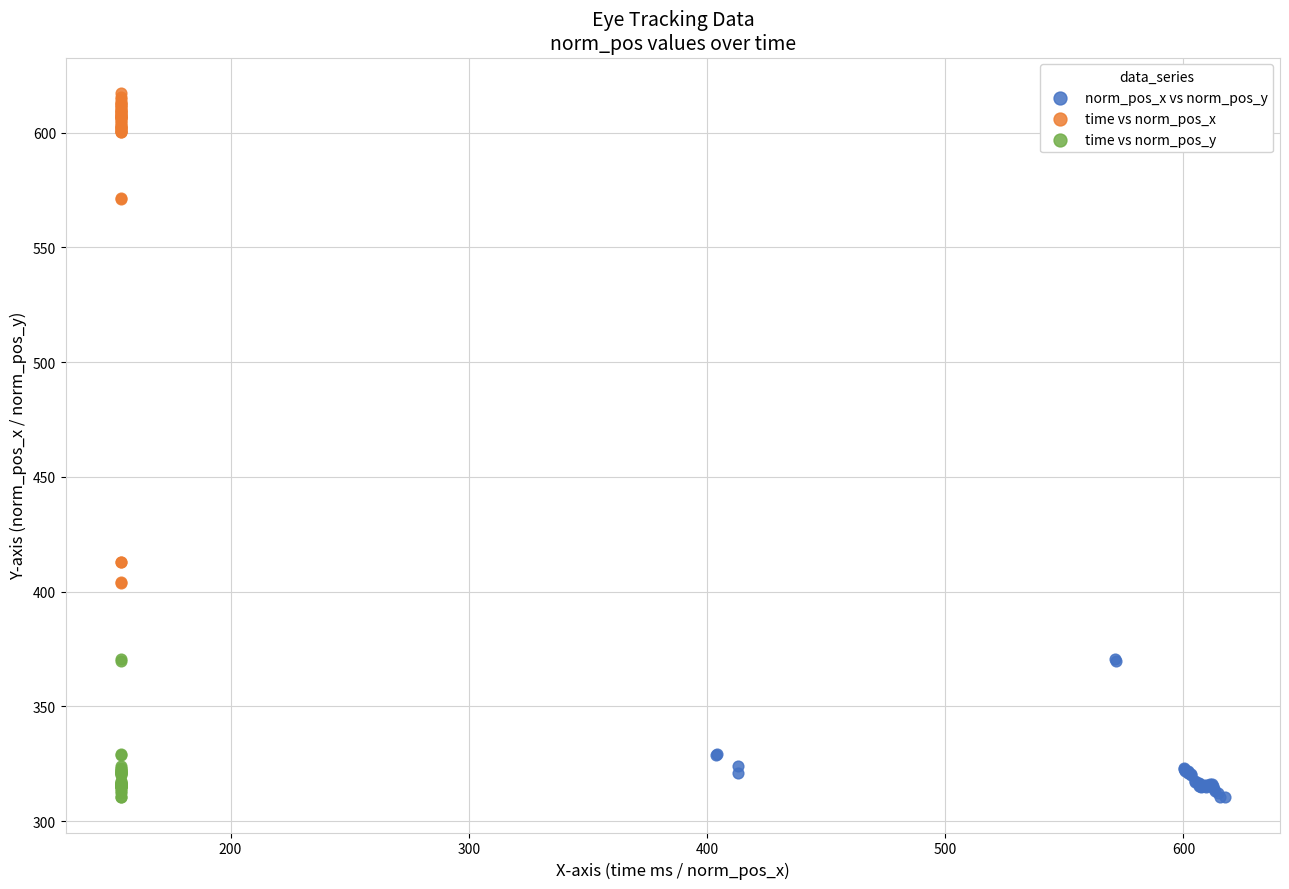

Which series contains the highest Y value?

time vs norm_pos_x